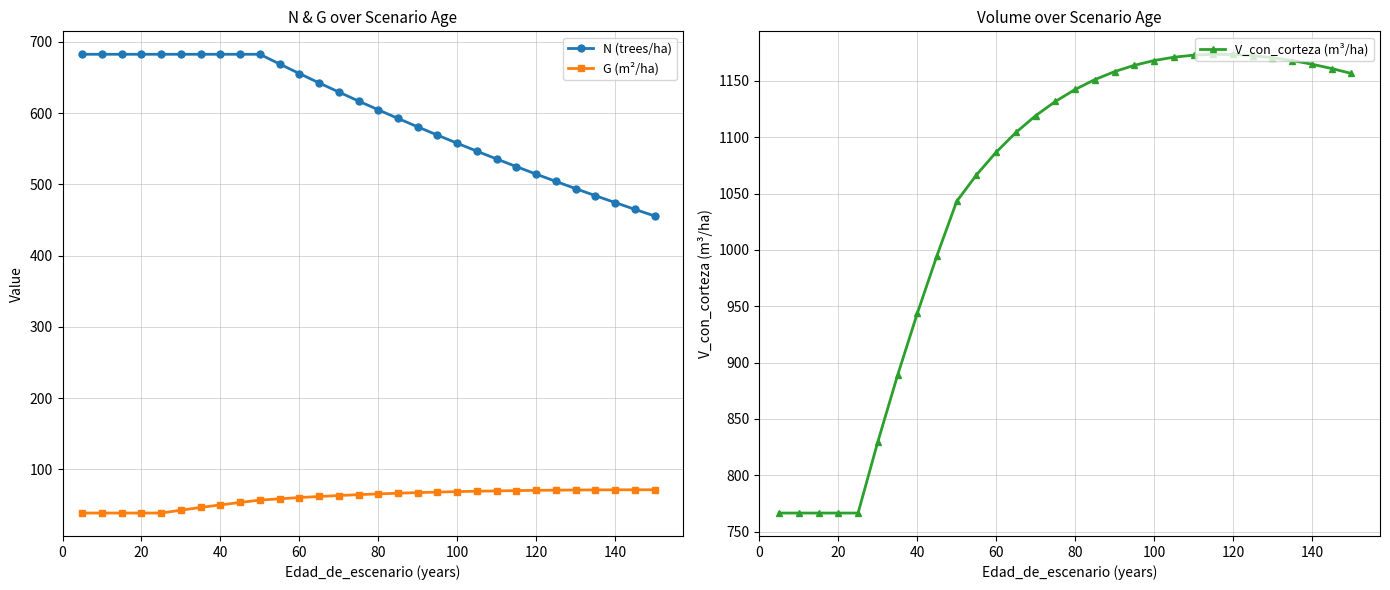

What is the maximum value for N (trees/ha)?

682.6